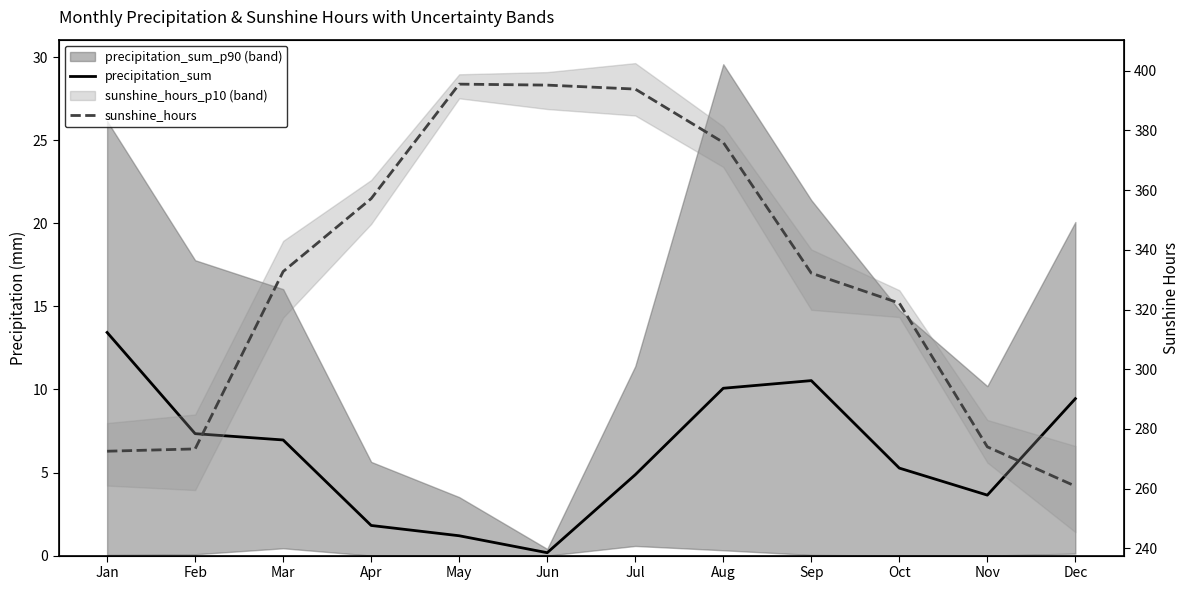

The sunshine_hours series shows 393.9 at Jul. True or false?

True